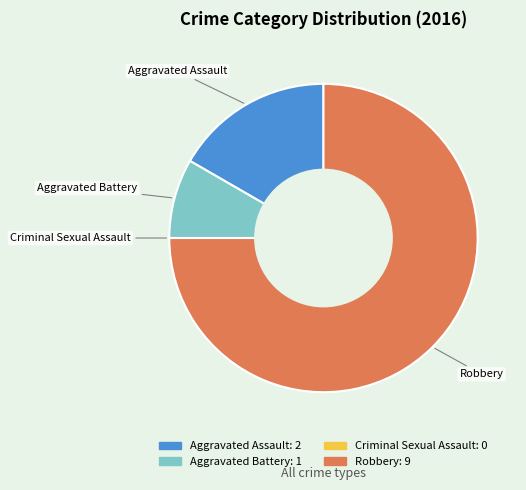

True or false: Aggravated Battery accounts for 20% of the total.

False